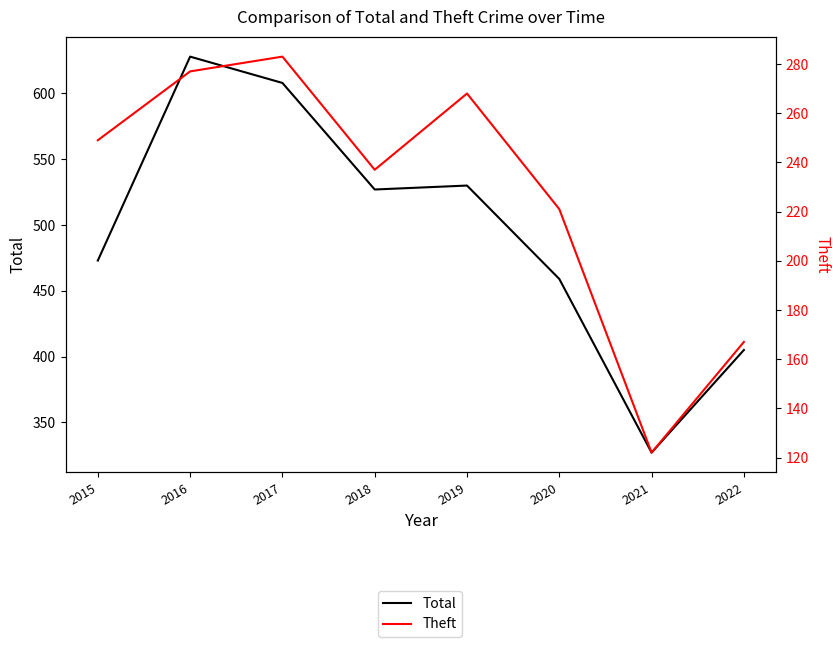

True or false: Total and Theft cross at least once.

False